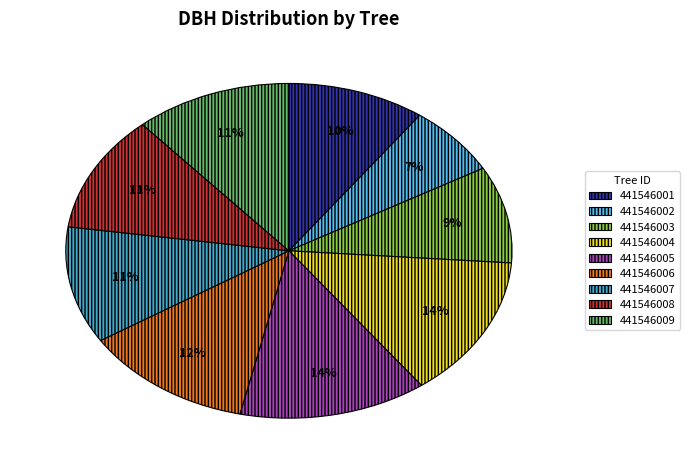

How many slices are in this pie chart?

9